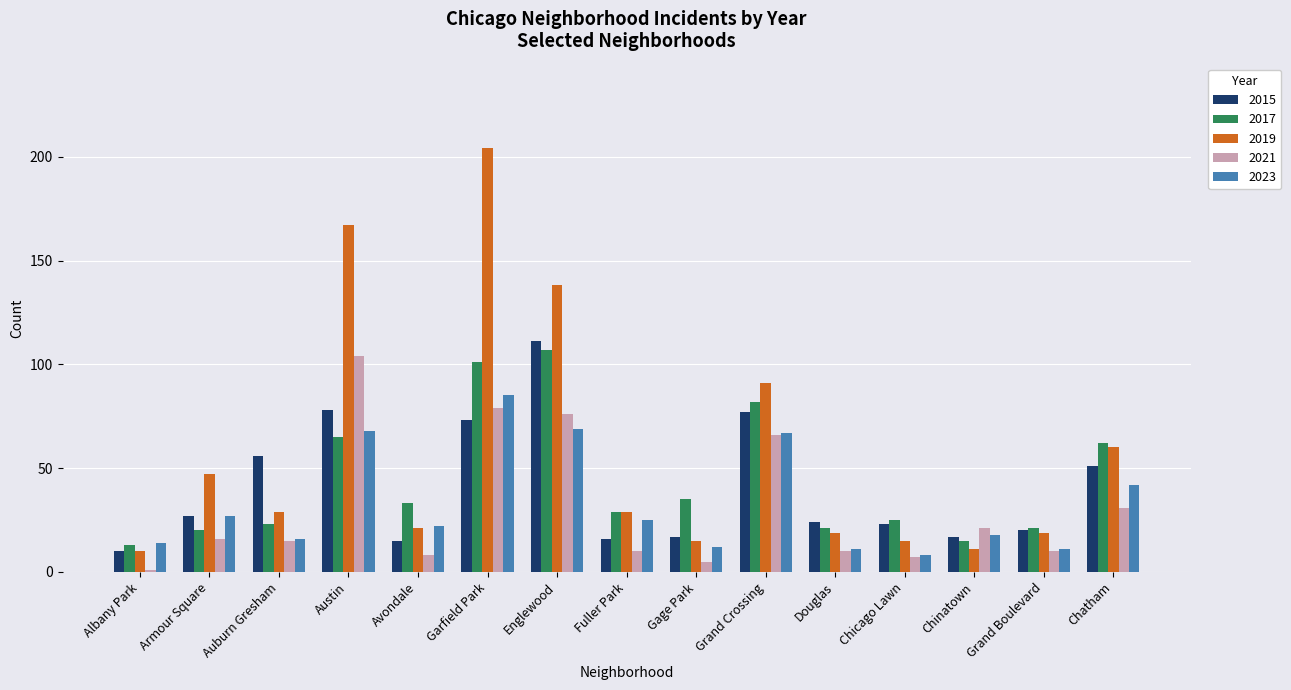

The value of 2017 at Albany Park is 13. True or false?

True